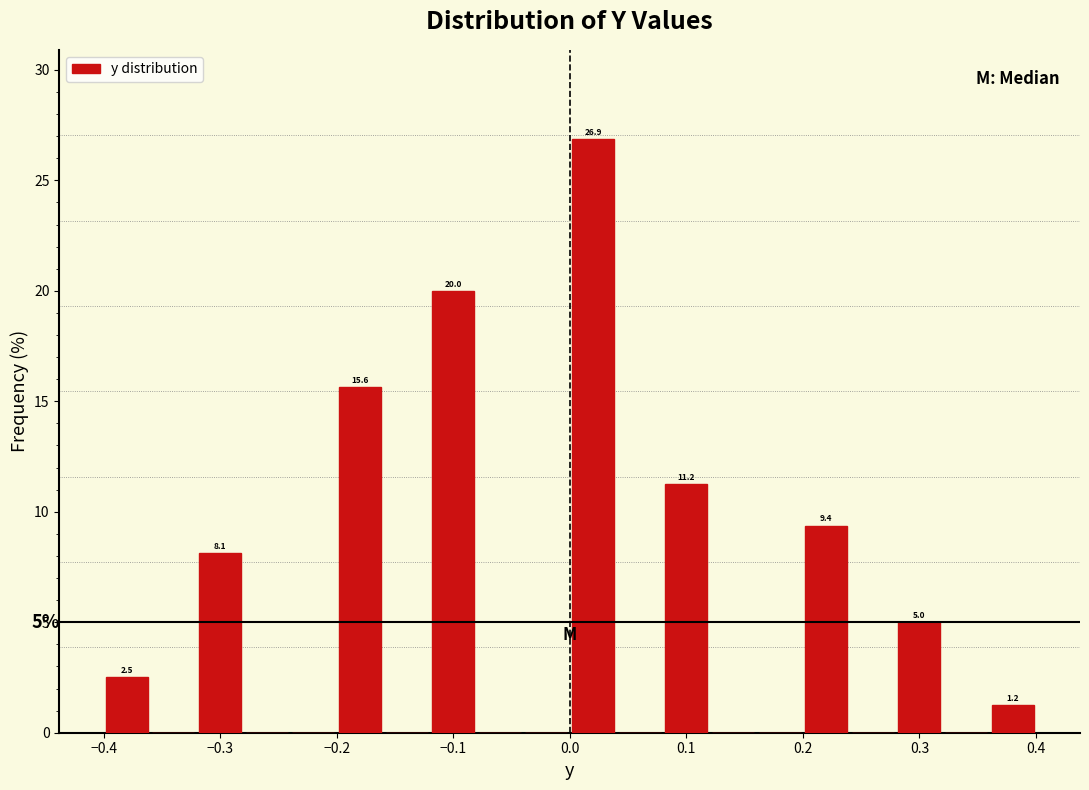

Which range on the x-axis has the tallest bar?

0.00 to 0.04